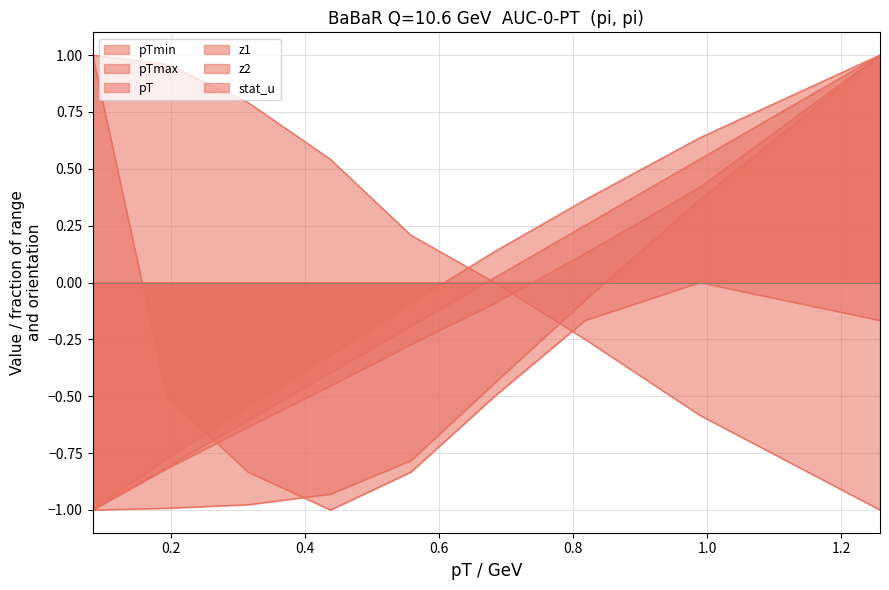

Is the value of stat_u at 1.0 greater than the value of z2 at 1.0?

No